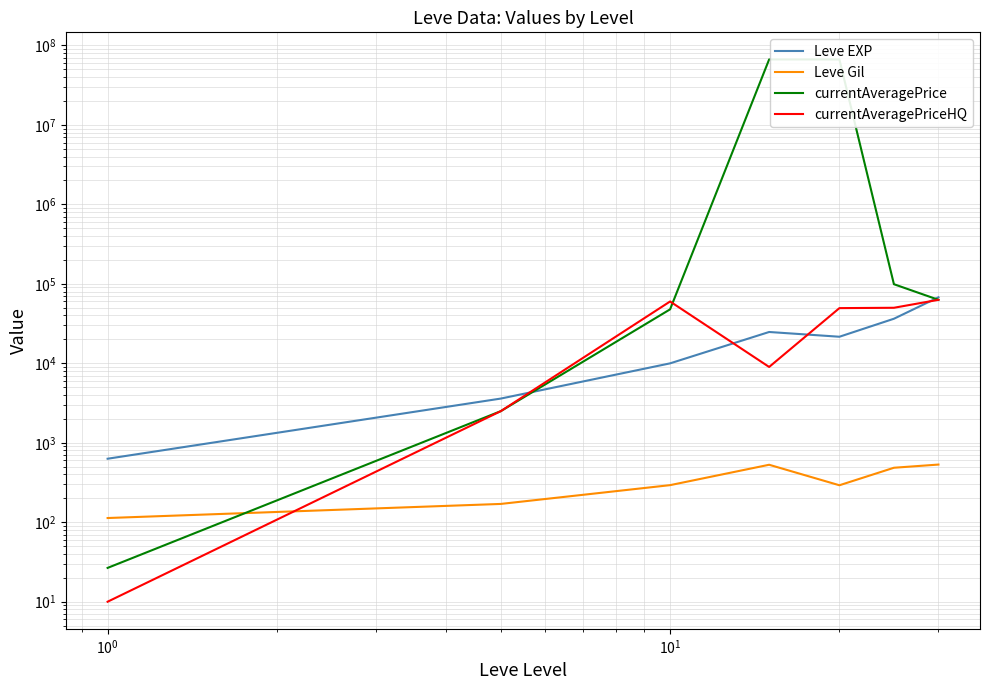

Is the value of currentAveragePrice at $\mathdefault{10^{-2}}$ greater than the value of currentAveragePriceHQ at $\mathdefault{10^{1}}$?

No